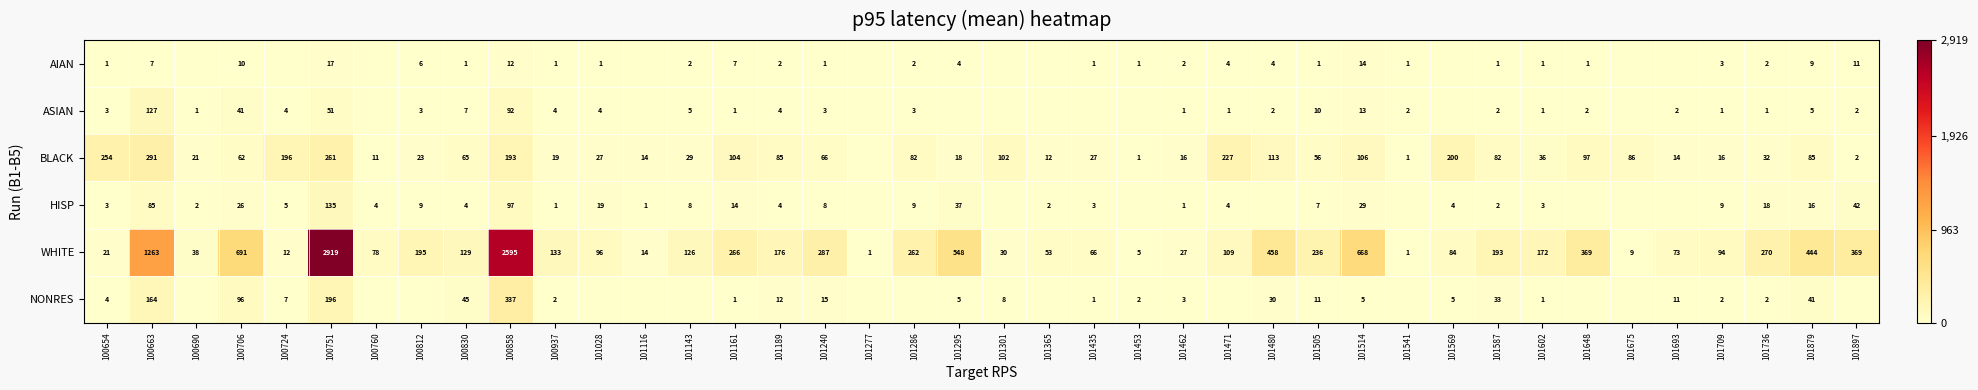

True or false: BLACK has a value of 86 at 101675.

True